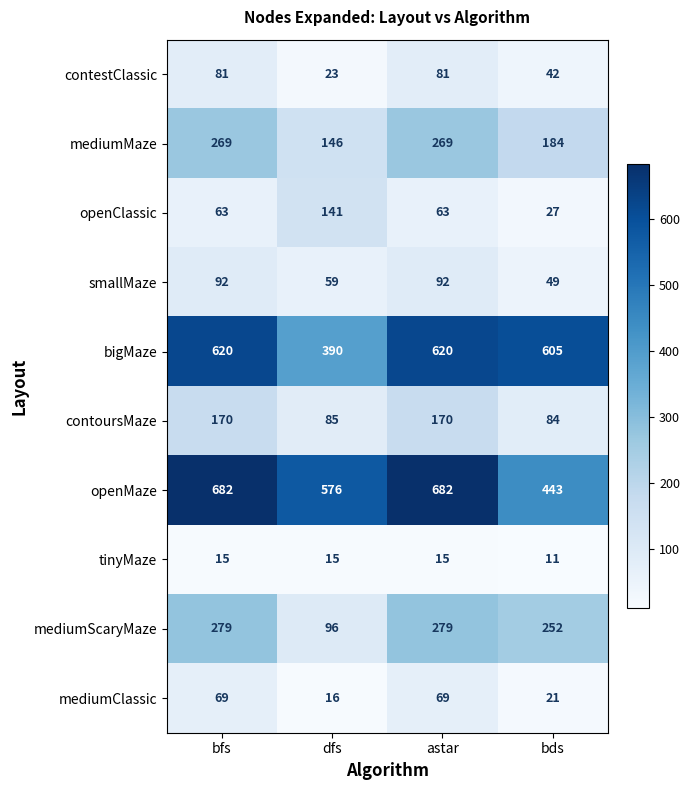

At how many categories does at least one series exceed 527?

4